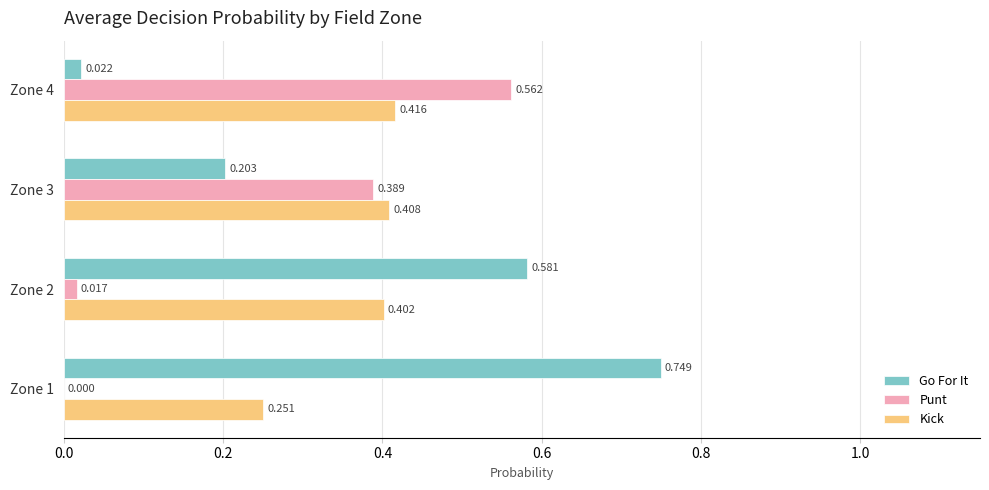

What is the sum of all Punt values?

1.0